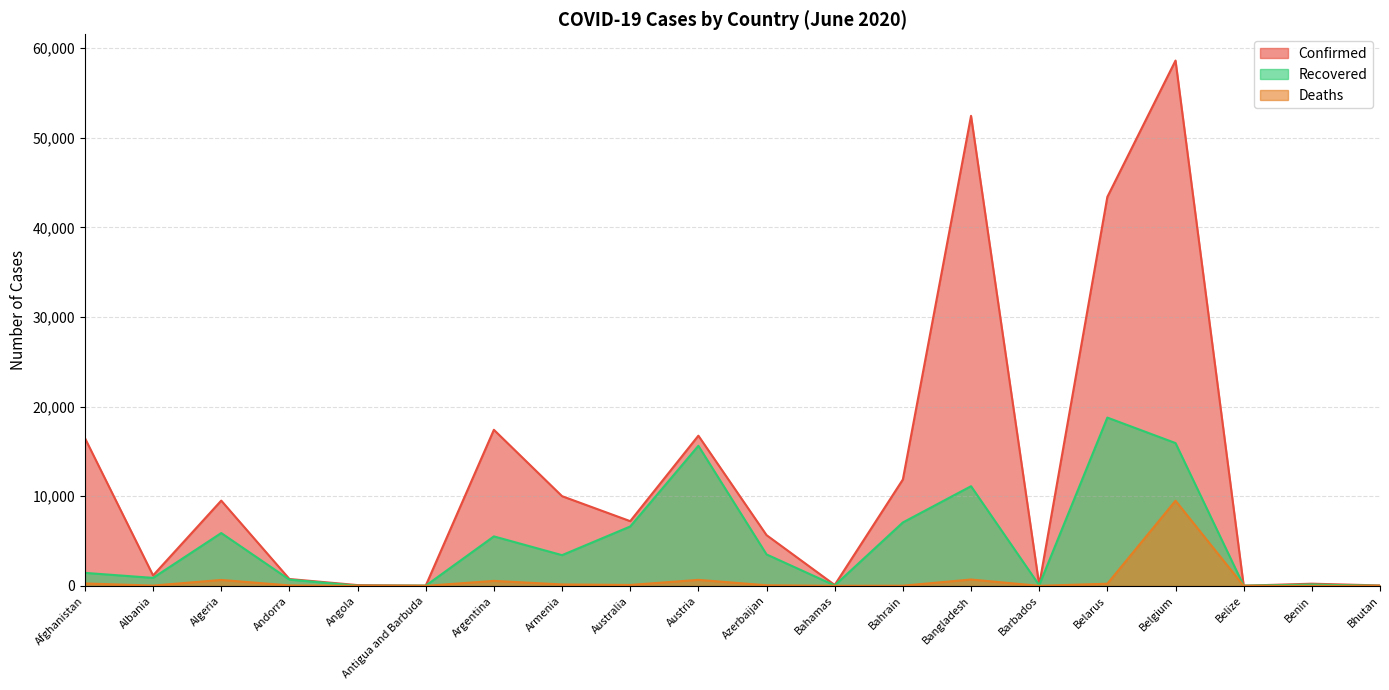

Reading left to right, list all the values displayed in this chart.

Confirmed: 16492	1164	9513	765	86	26	17415	10009	7221	16759	5662	102	11871	52445	92	43403	58615	18	243	47
Recovered: 1450	891	5894	698	18	19	5521	3427	6625	15629	3508	49	7076	11120	76	18776	15934	16	147	9
Deaths: 270	33	661	51	4	3	556	158	102	669	68	11	19	709	7	240	9505	2	3	0